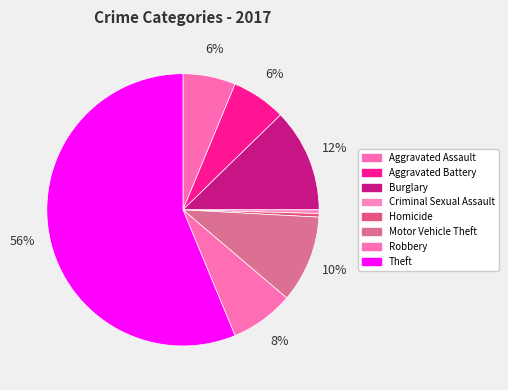

How many segments does this pie chart have?

8